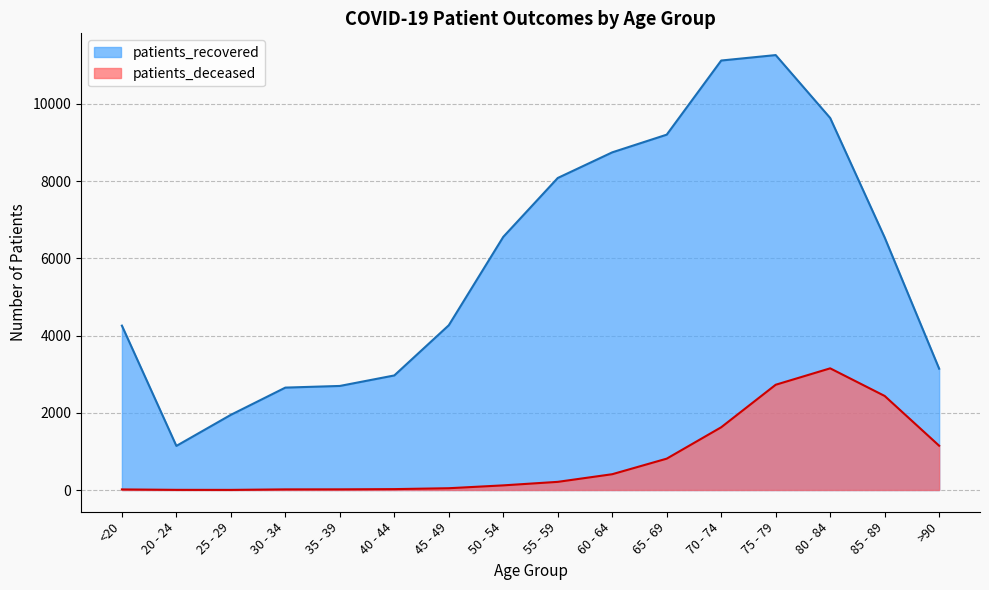

List the series in order of their overall mean, lowest first.

patients_deceased, patients_recovered